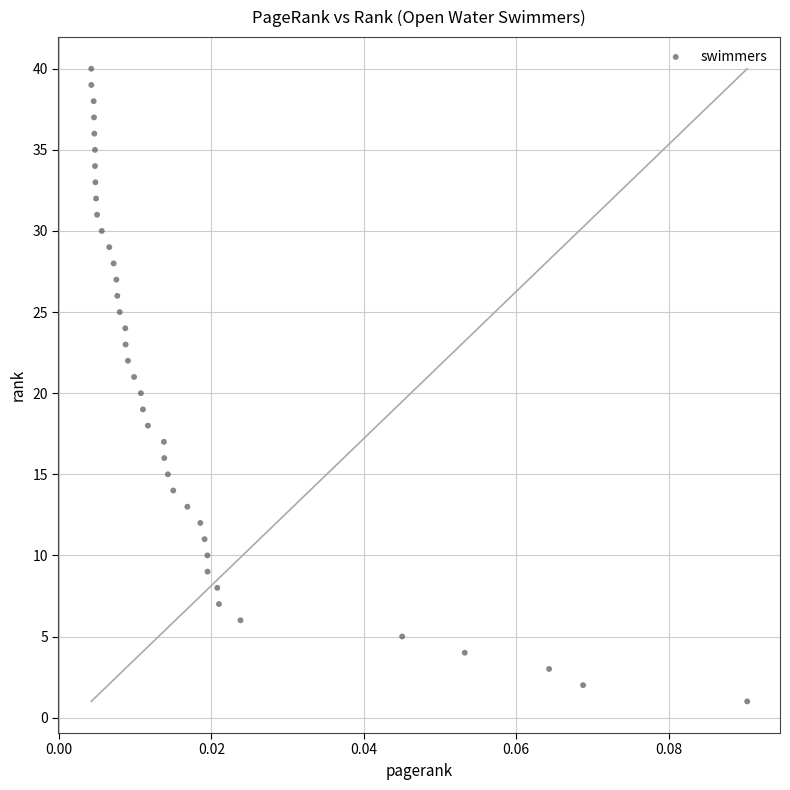

What is the range of Y values (max minus min)?

39